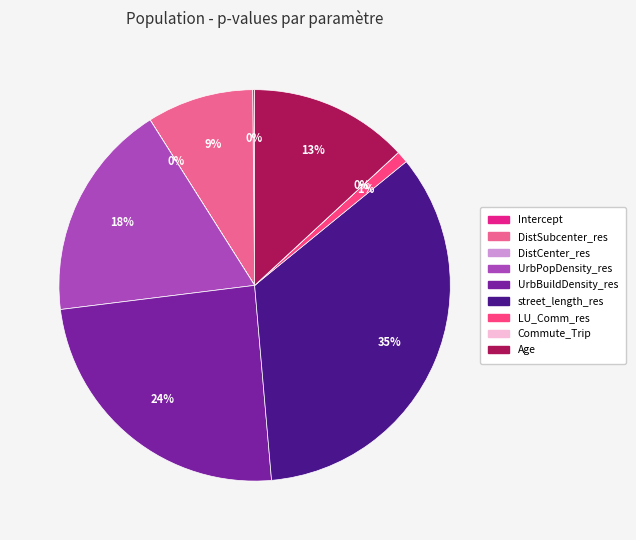

To the nearest percent, what is the difference between the UrbBuildDensity_res and UrbPopDensity_res slice percentages?

6%